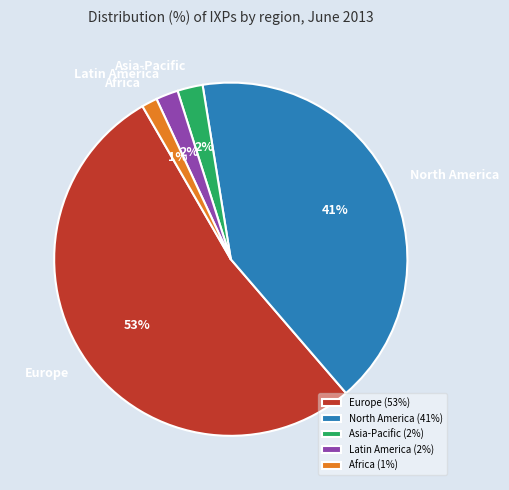

To the nearest percent, what is the average slice percentage?

20%